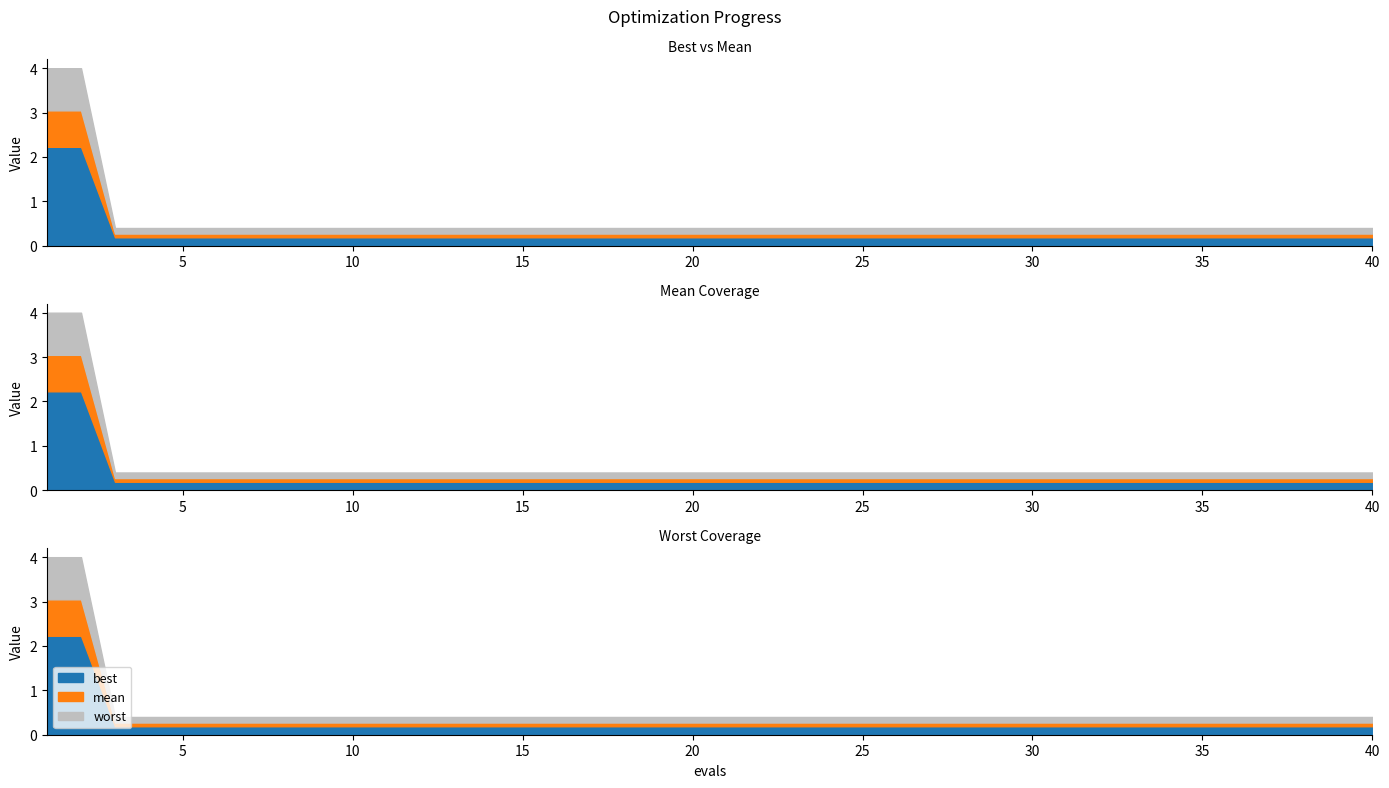

How many data points does each series have?

40